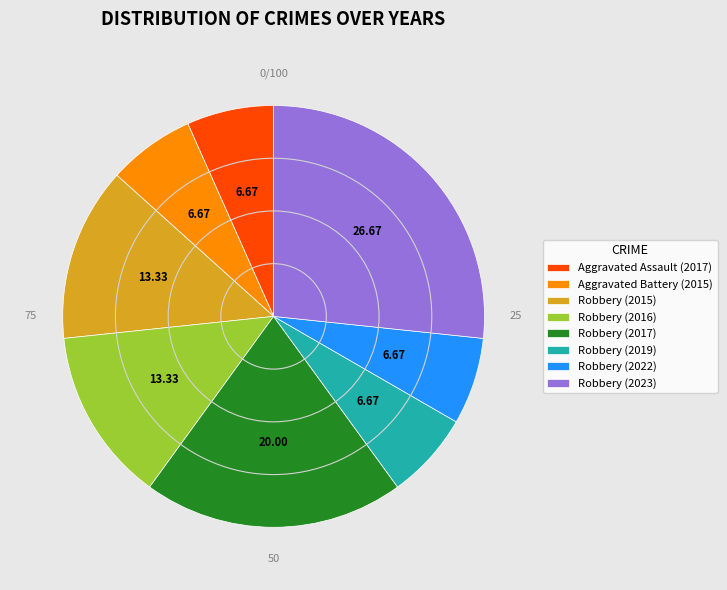

What is the largest slice in the pie chart?

Robbery (2023)